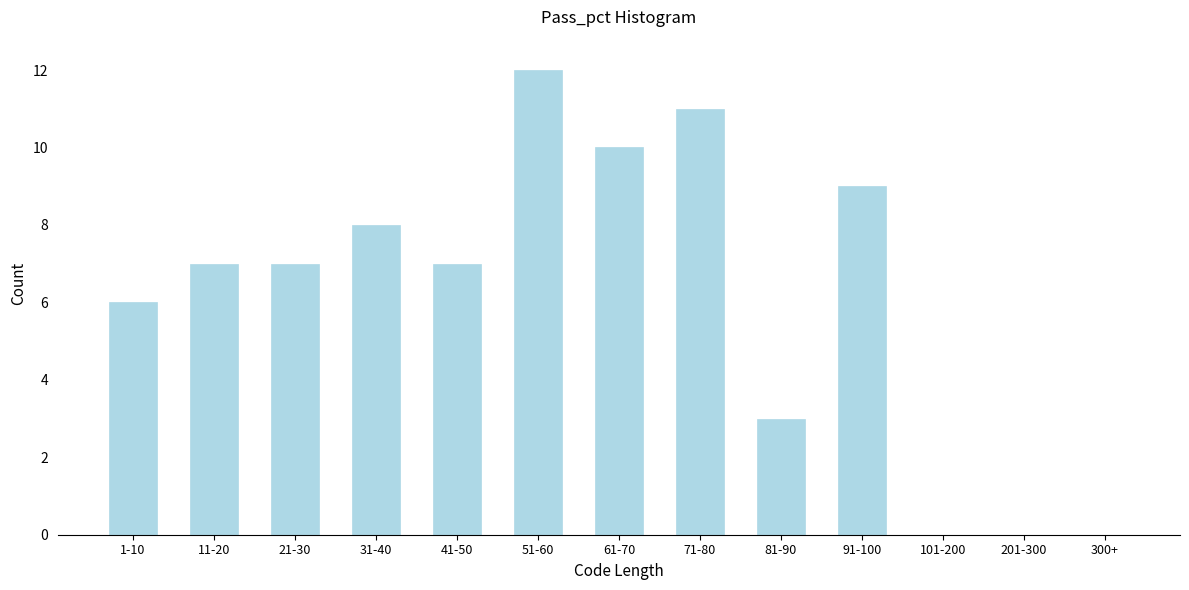

Reading left to right, extract all data points from this chart.

1-10=6	11-20=7	21-30=7	31-40=8	41-50=7	51-60=12	61-70=10	71-80=11	81-90=3	91-100=9	101-200=0	201-300=0	300+=0